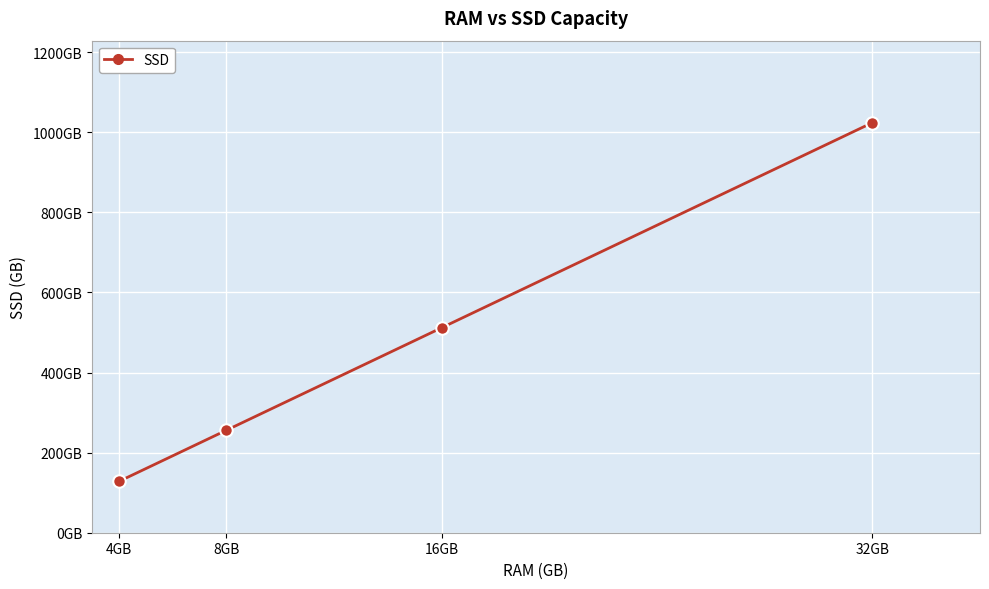

List the labels in order of value, smallest first.

4GB, 8GB, 16GB, 32GB